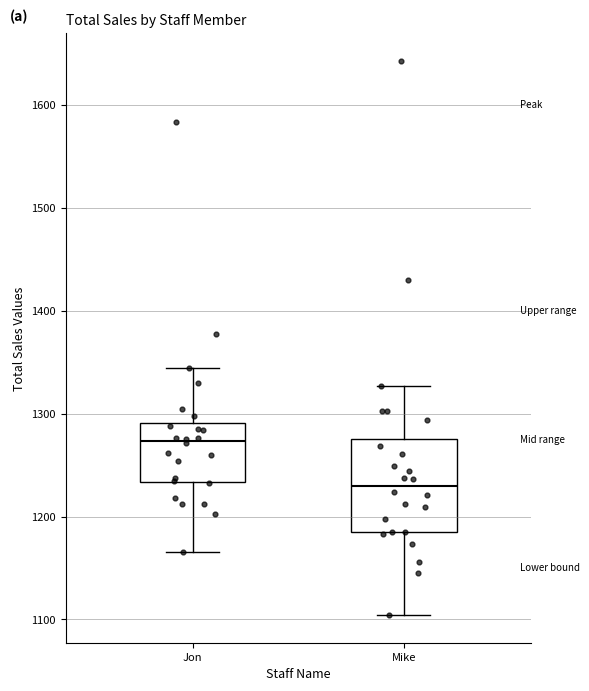

Where is the lower edge of the box for Mike on the y-axis? The values are not printed on the chart, so give them approximately, as read against the axis.

1190